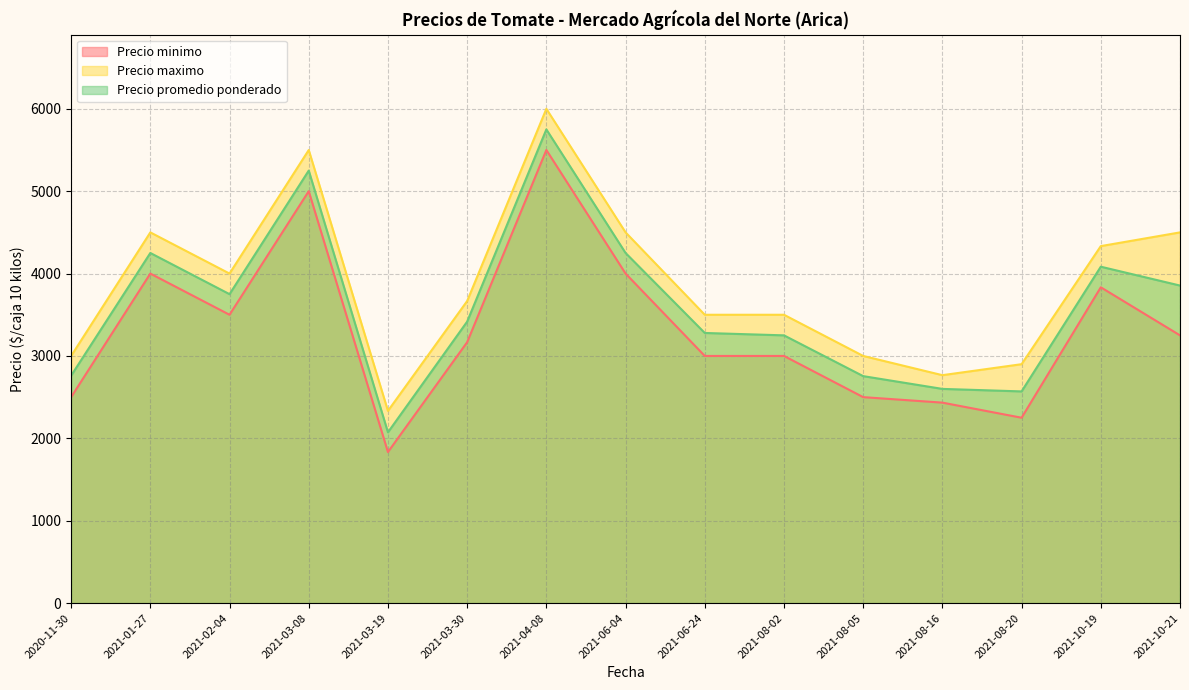

True or false: Precio minimo and Precio promedio ponderado intersect in this chart.

False